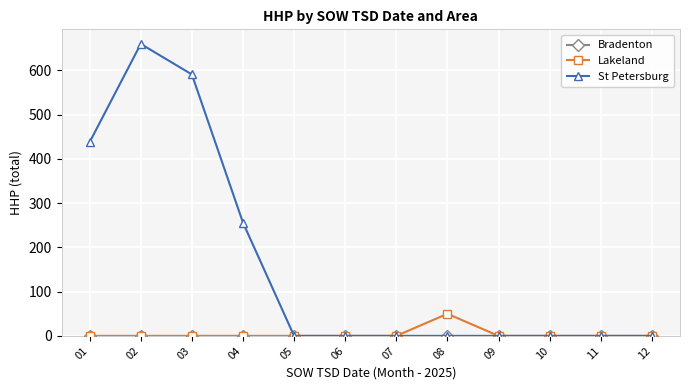

Which series has the largest total across all categories?

St Petersburg